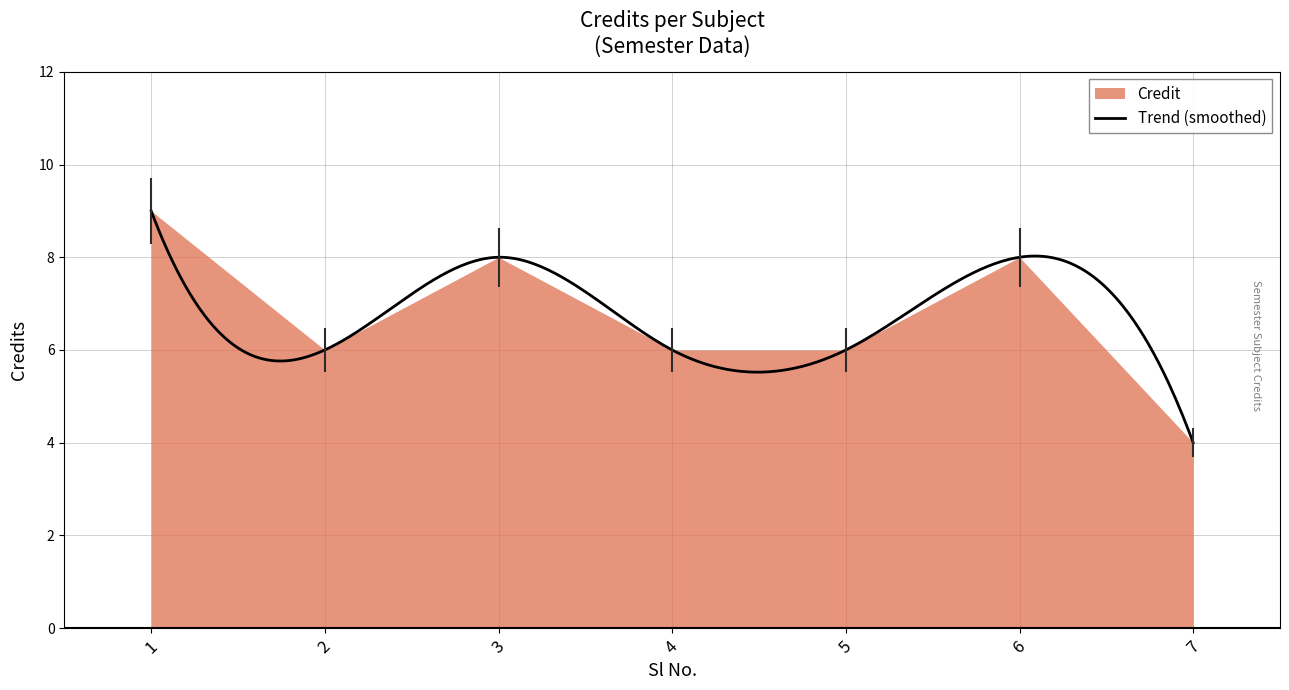

What is the sum of all values?

47